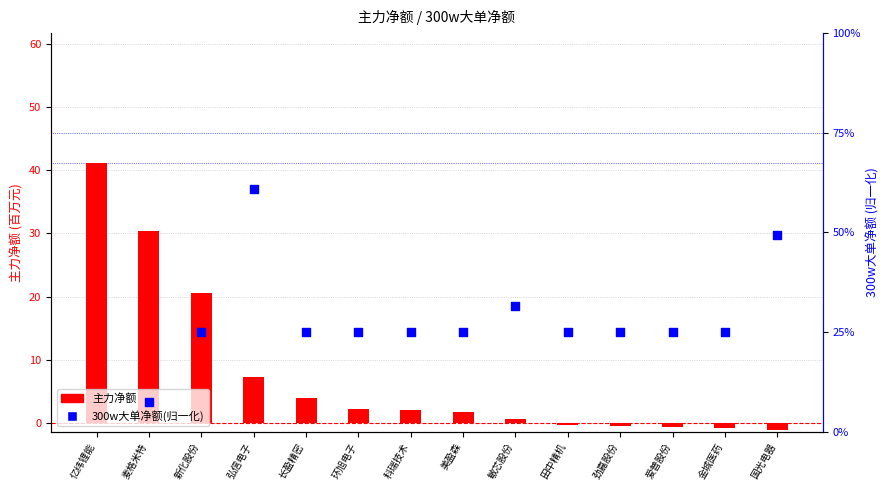

What are all the series names shown in the legend?

主力净额(百万), 300w大单净额(归一化)